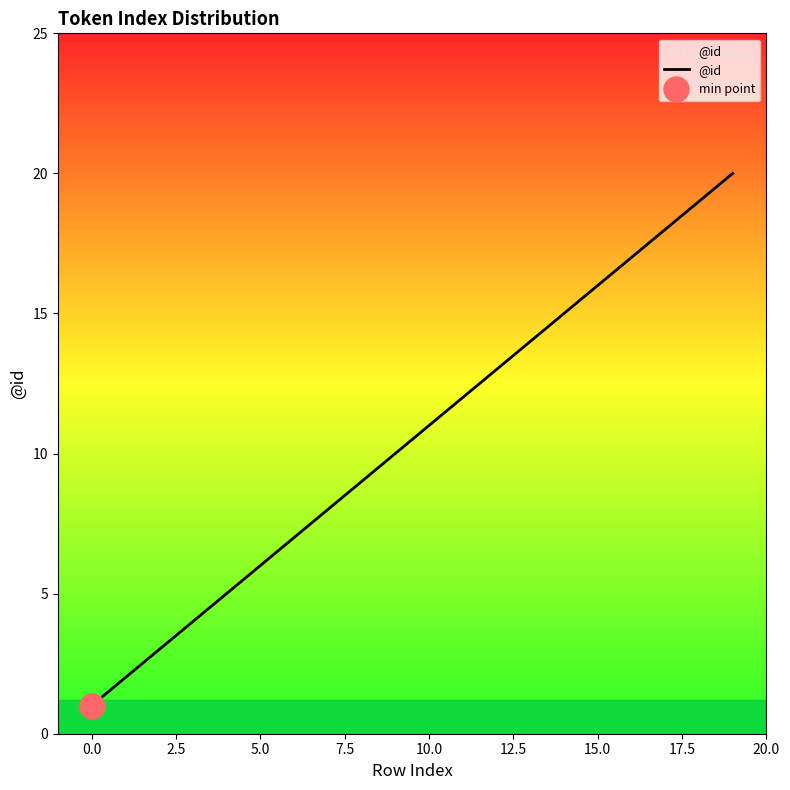

What is the value of the 5th point from the left?

5